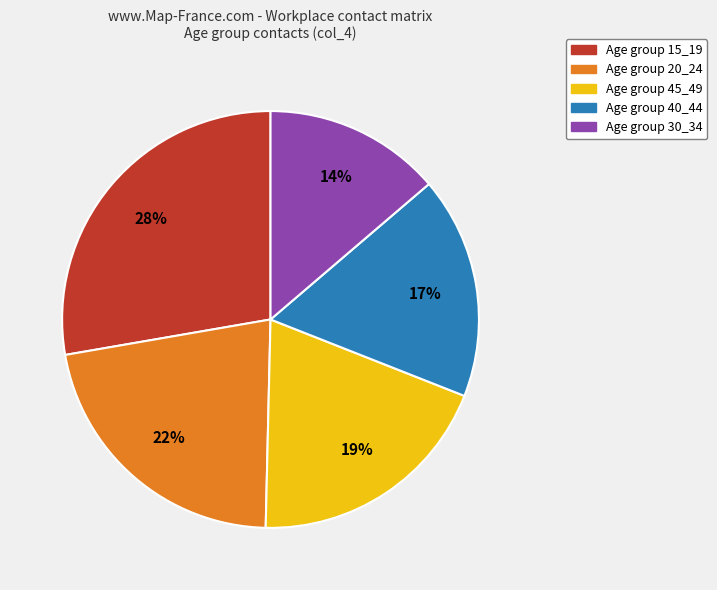

Is there any slice that represents more than half of the pie?

No